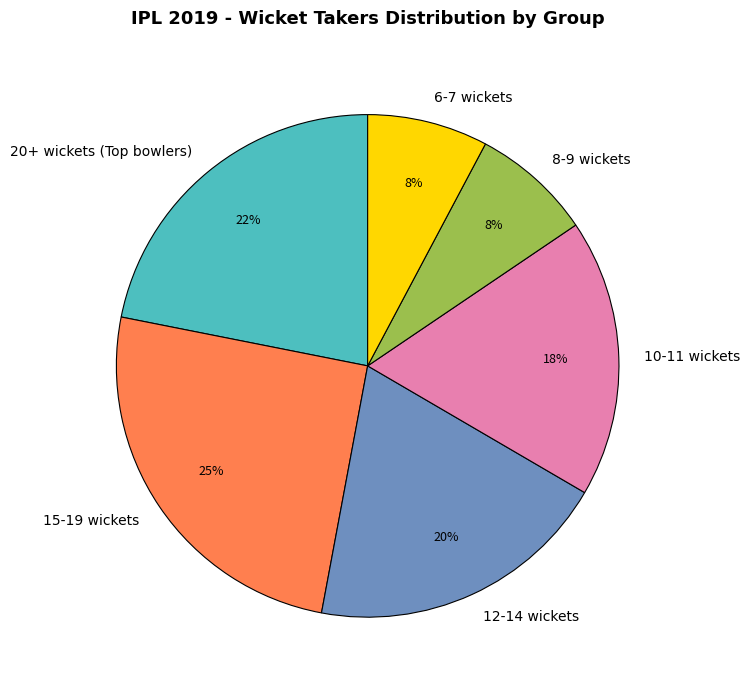

What percentage is the 10-11 wickets slice, to the nearest percent?

18%